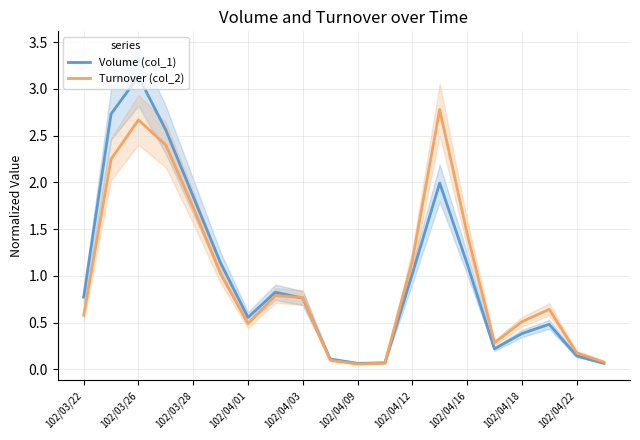

Which series has the widest spread of values?

Volume (col_1)